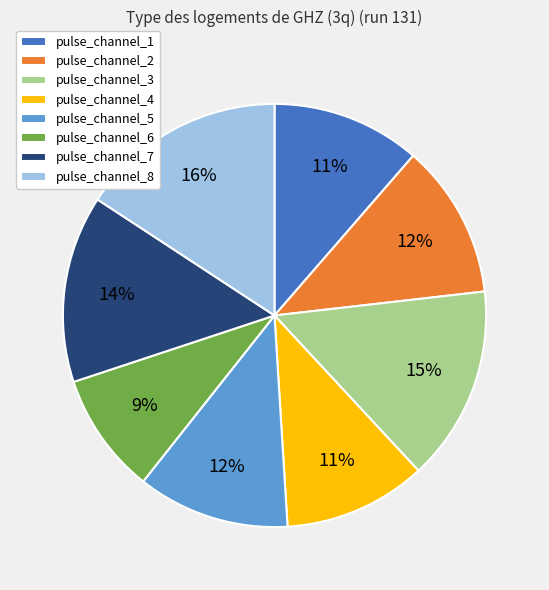

Approximately how many times larger is the value at pulse_channel_3 compared to pulse_channel_4?

1.4